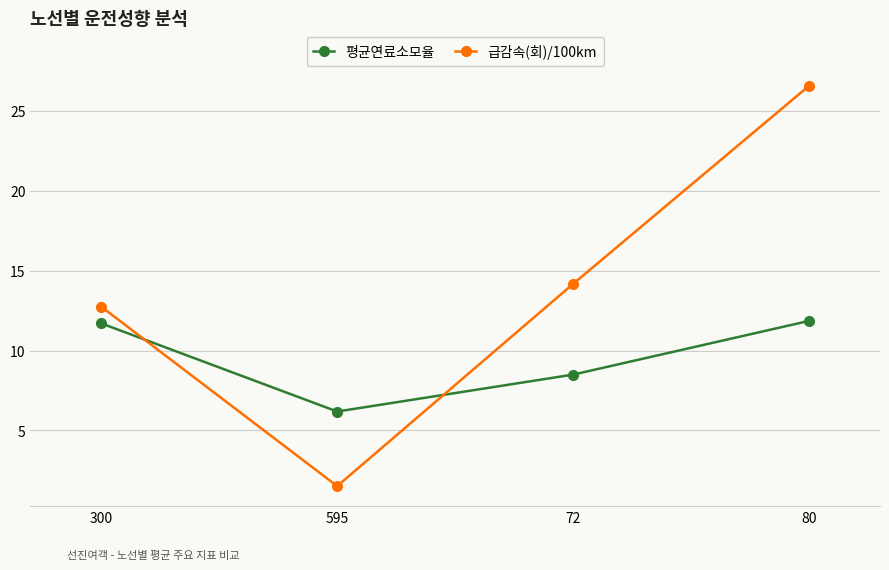

Where does the 급감속(회)/100km series first go above 14?

72